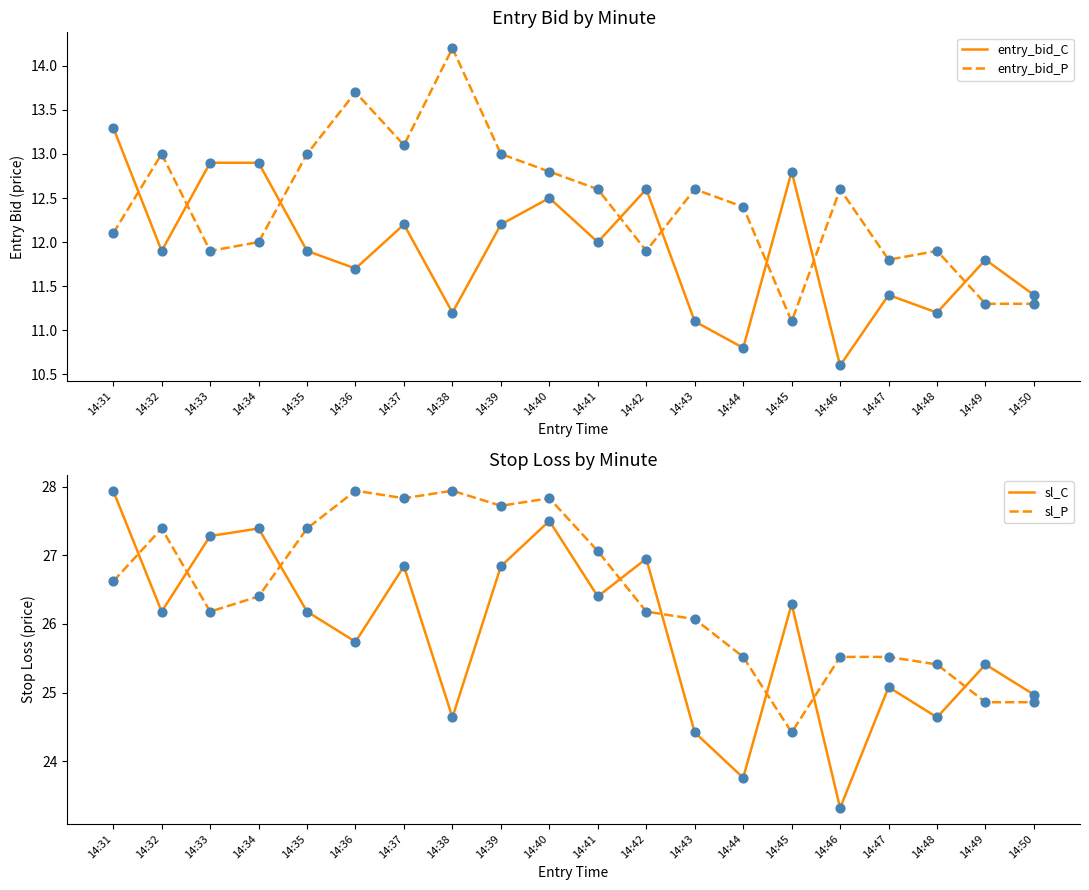

What is the total value across all series at 14:44?

72.5